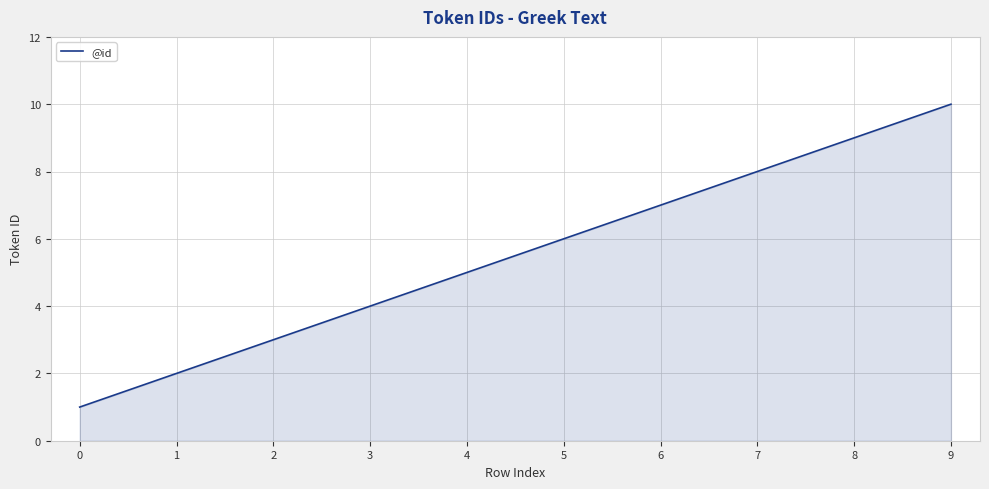

What is the sum of all values?

55